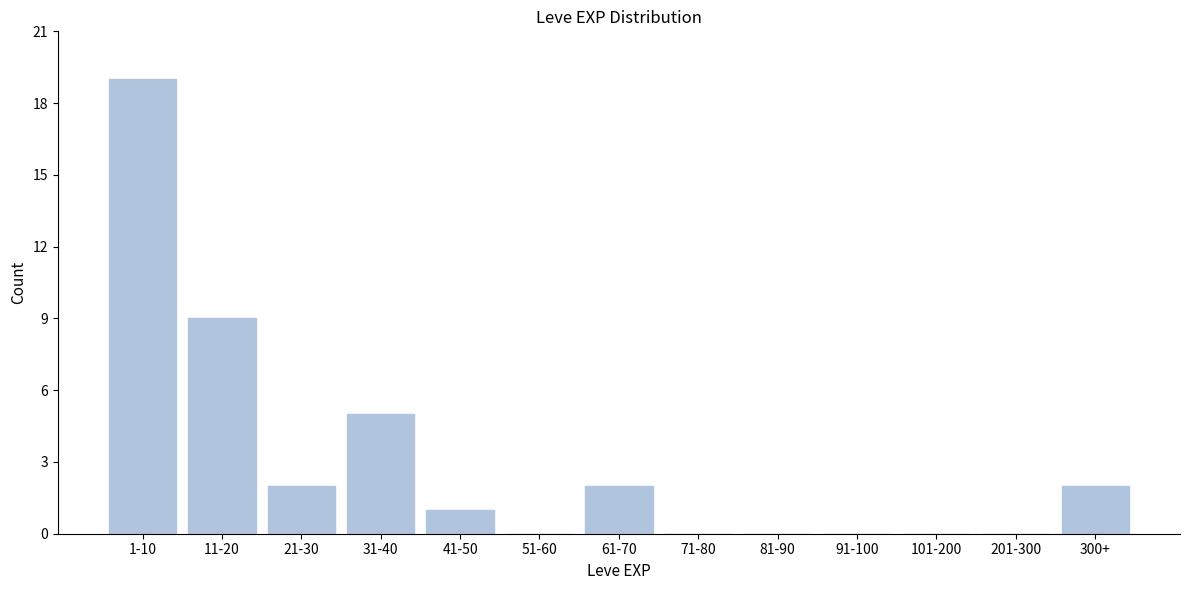

Reading left to right, transcribe all the data shown in this chart.

1-10=19	11-20=9	21-30=2	31-40=5	41-50=1	51-60=0	61-70=2	71-80=0	81-90=0	91-100=0	101-200=0	201-300=0	300+=2